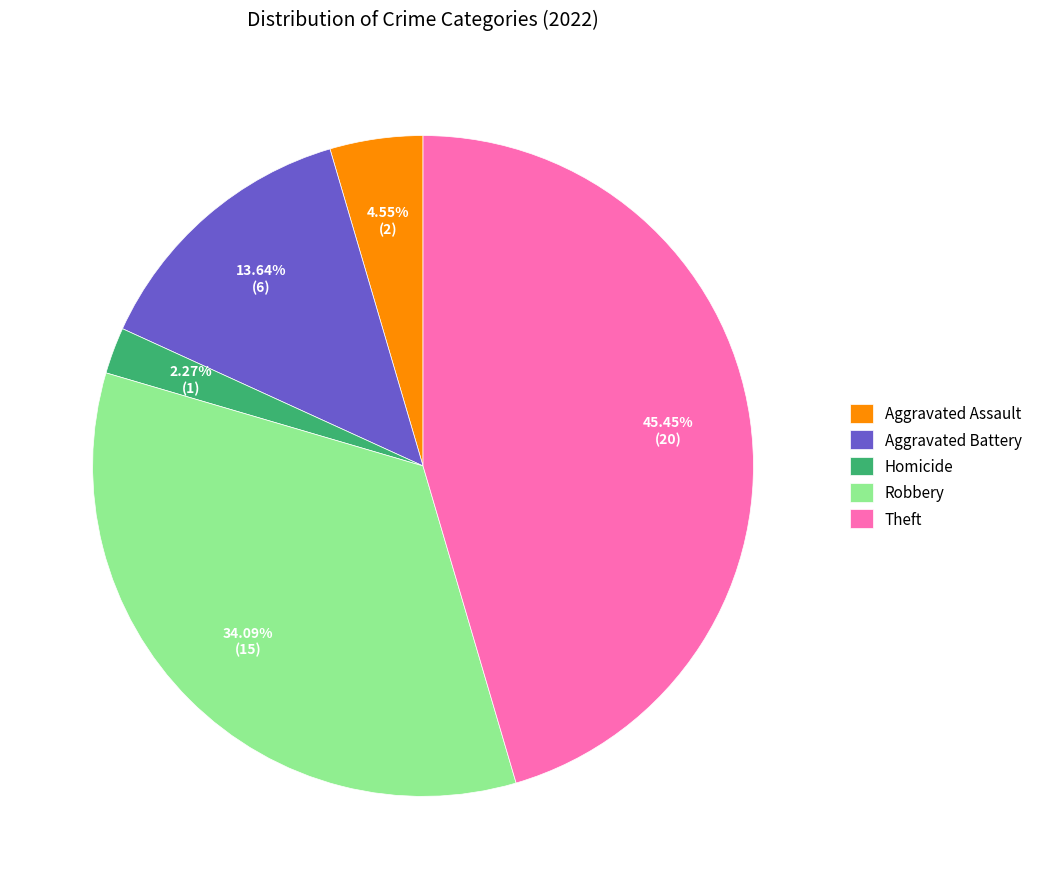

Rank the categories by value from lowest to highest.

Homicide, Aggravated Assault, Aggravated Battery, Robbery, Theft